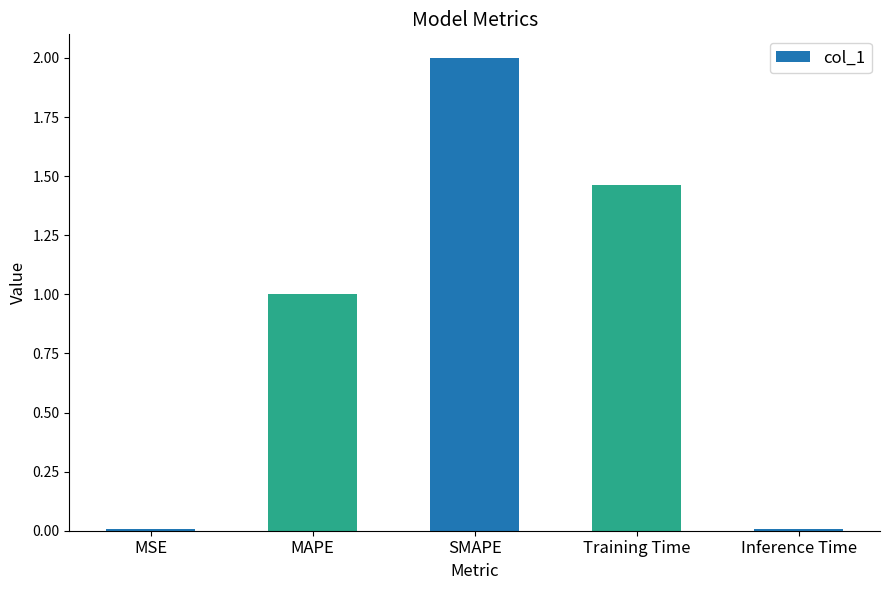

True or false: the data shows 0.0 at MSE.

True